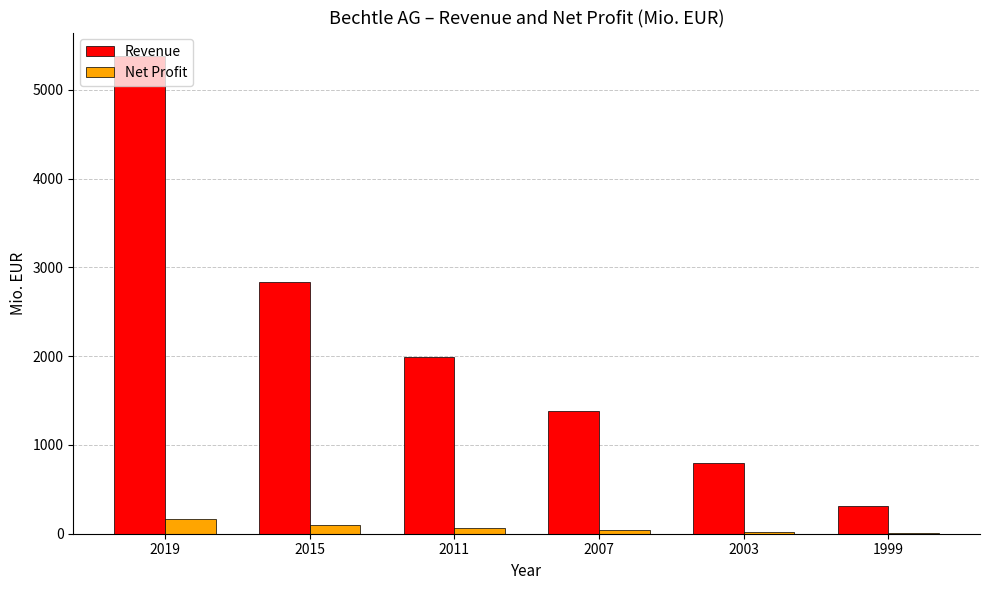

What is the maximum value for Net Profit?

170.5